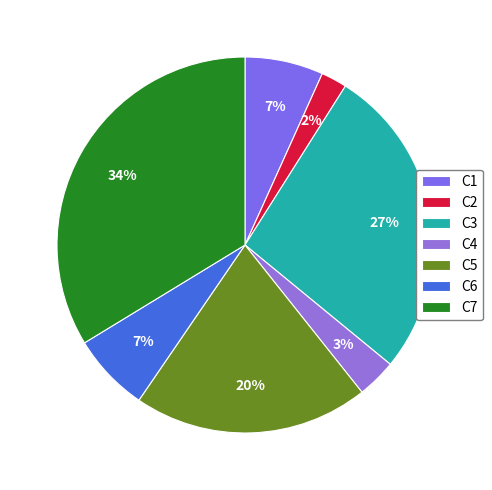

What percentage is the C3 slice, to the nearest percent?

27%